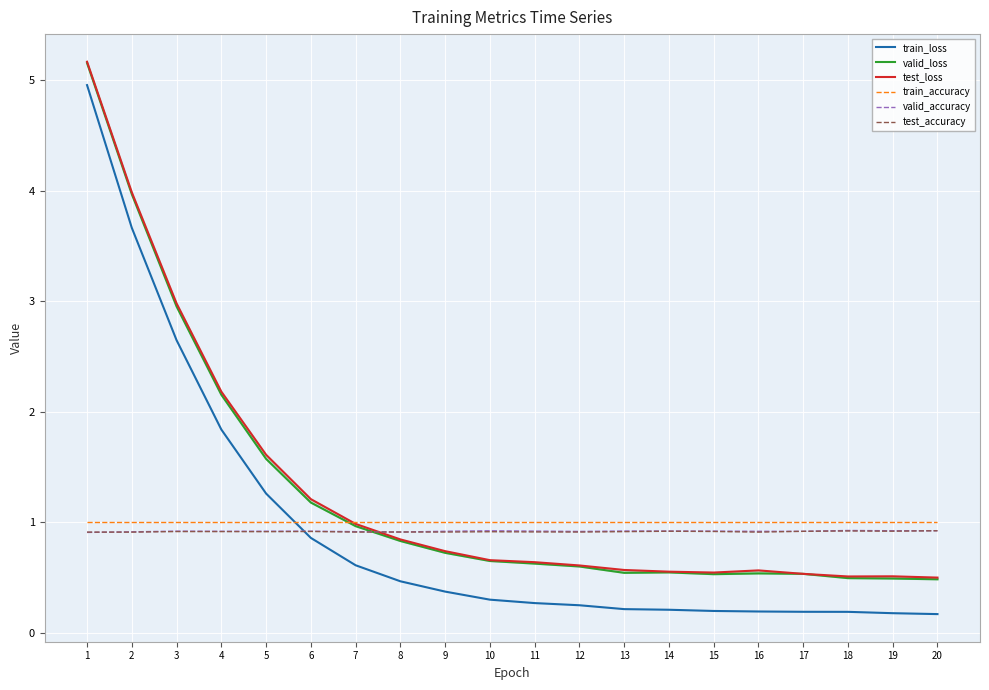

How many times do train_accuracy and valid_loss cross each other?

1